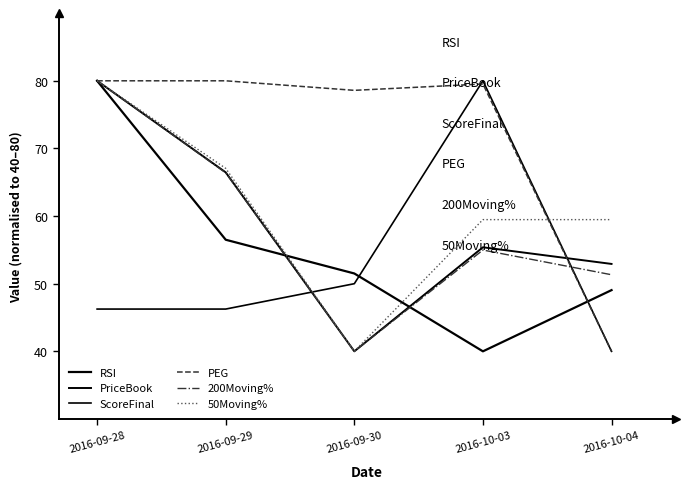

How many lines are shown in the chart?

6